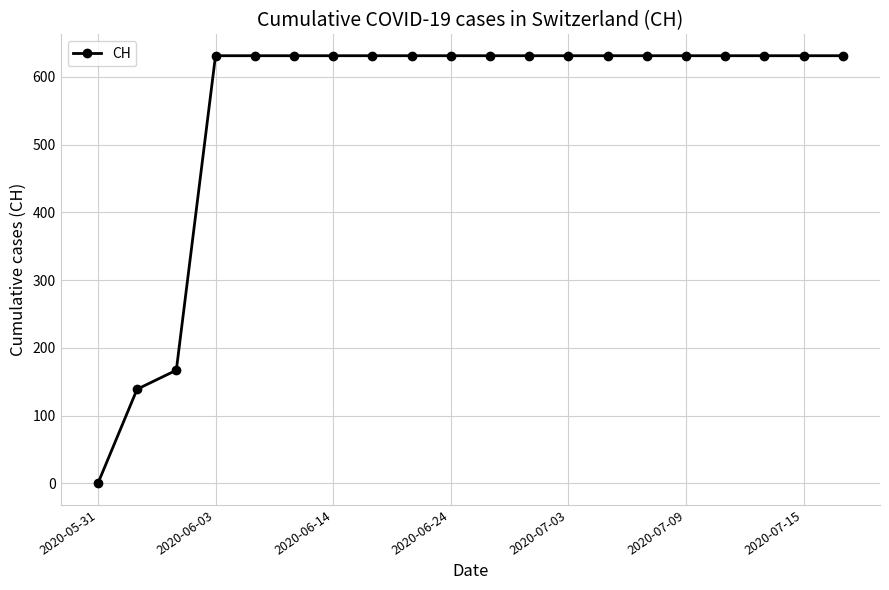

What is the maximum value shown in the chart?

631